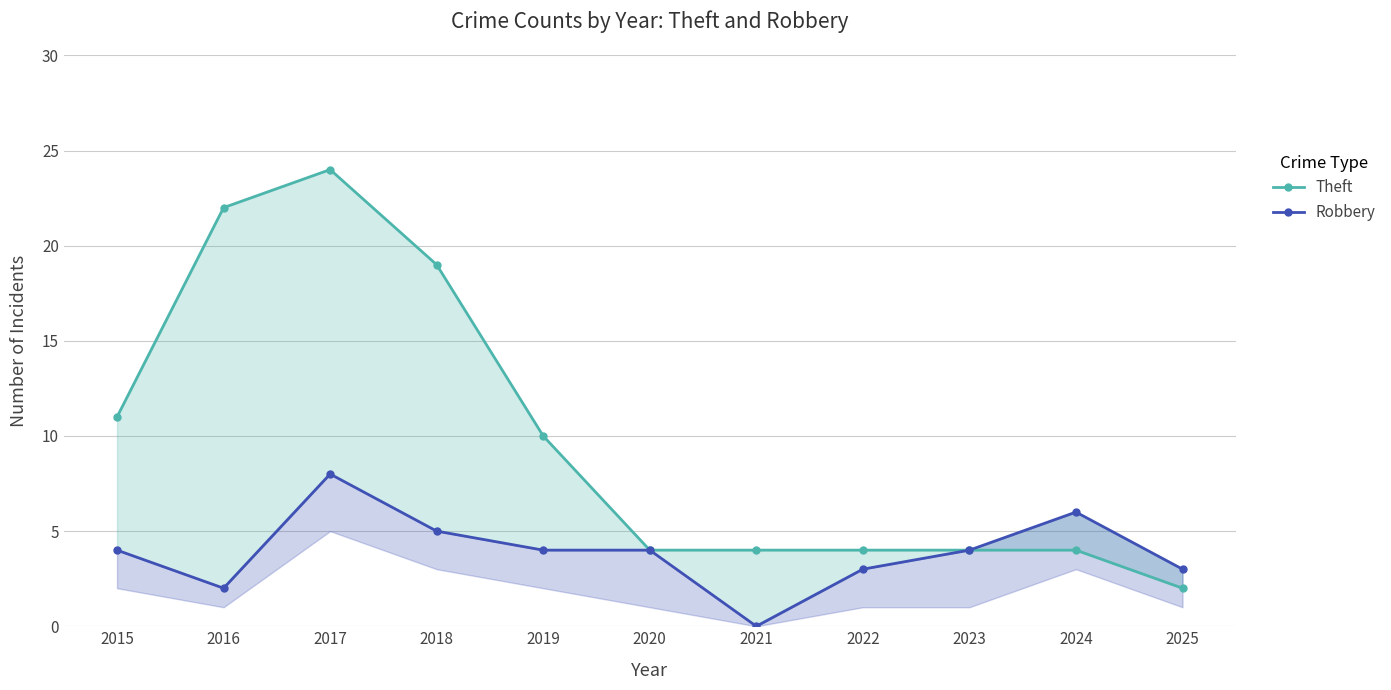

How many values in the Theft series are below 4?

1